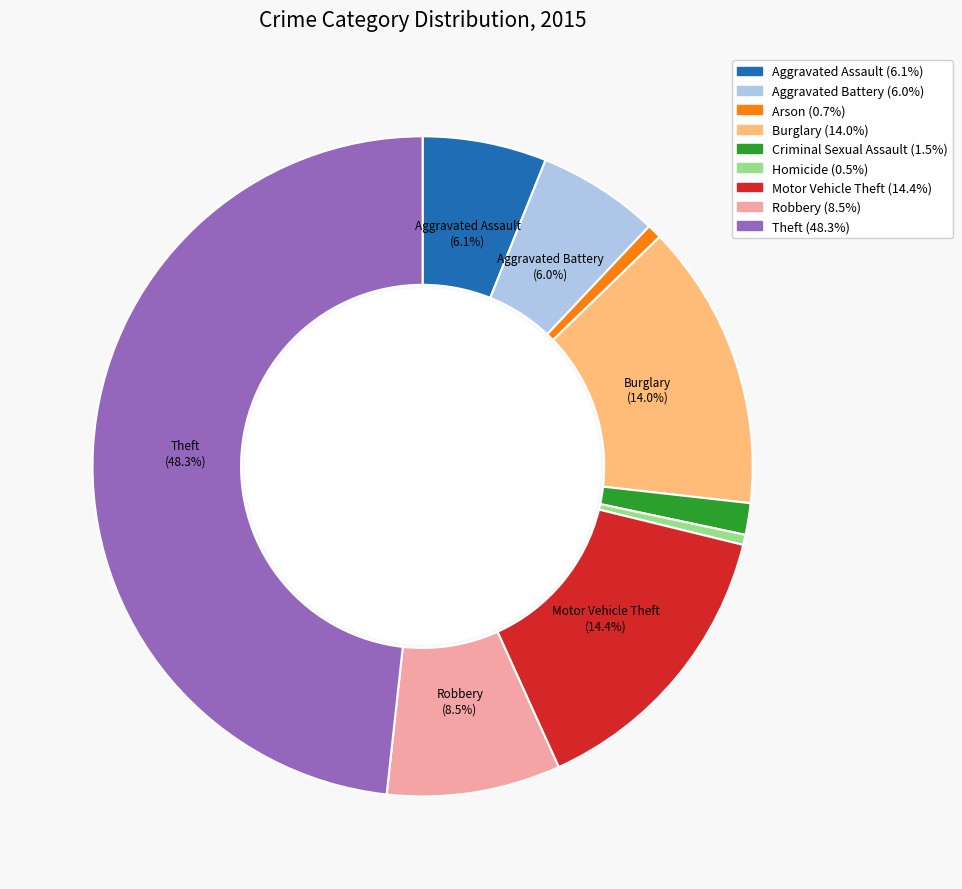

Is the sum of Aggravated Battery and Criminal Sexual Assault greater than half?

No